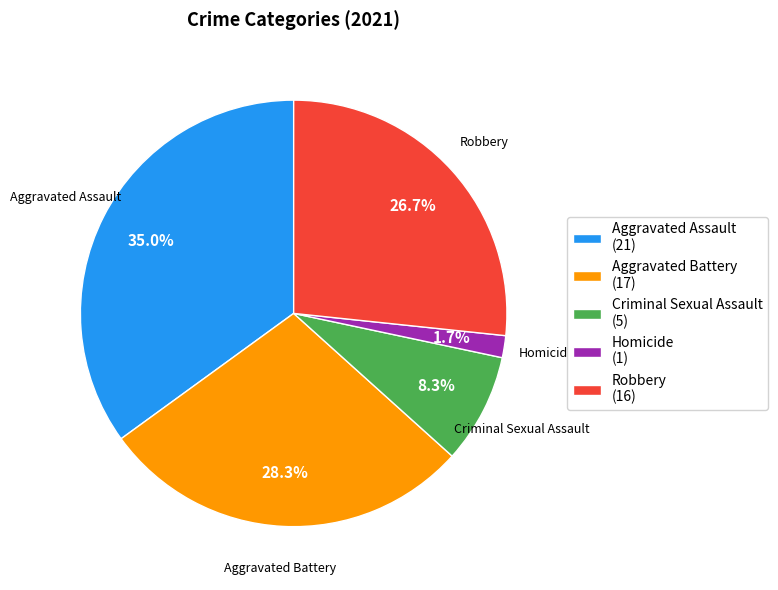

To the nearest percent, what percentage of the pie is Robbery?

27%